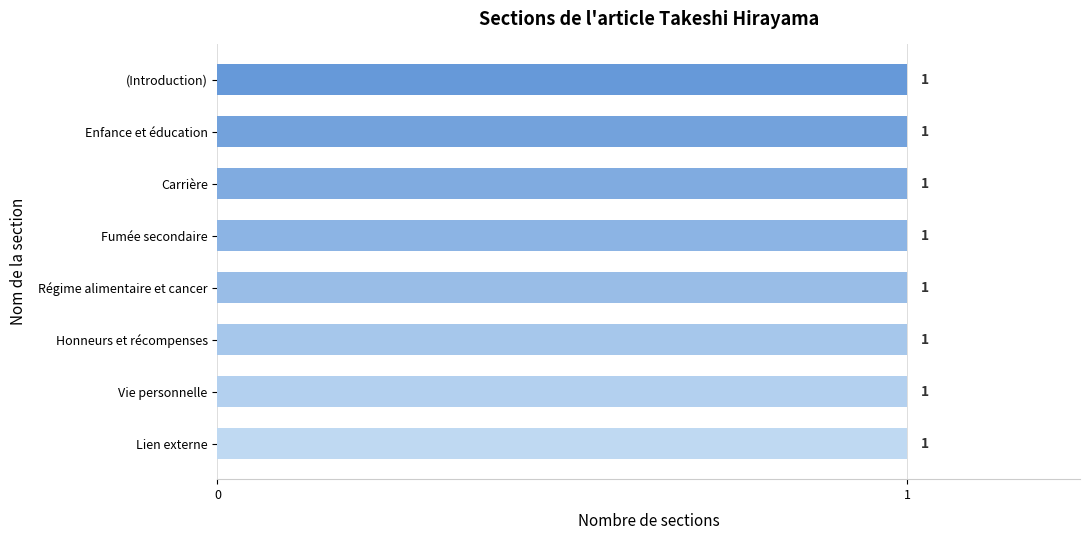

Count the number of data series in this chart.

1